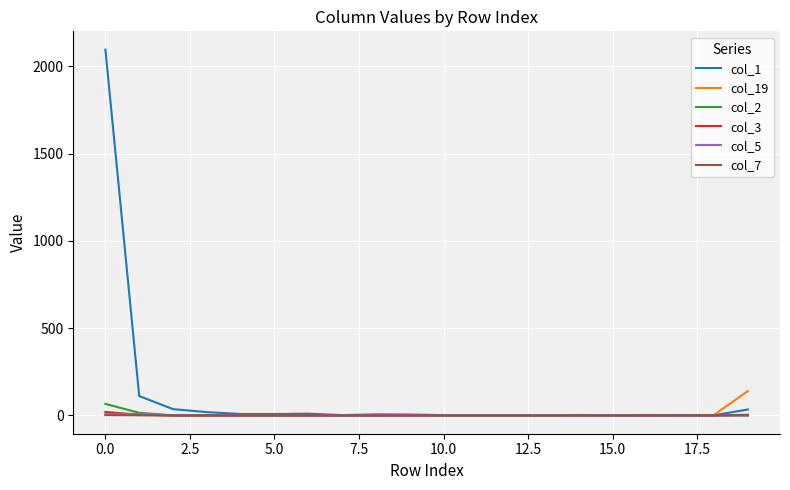

Which series has the largest total across all categories?

col_1